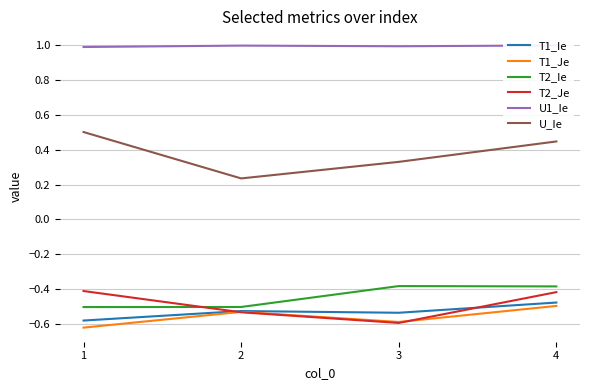

What are all the series names shown in the legend?

T1_Ie, T1_Je, T2_Ie, T2_Je, U1_Ie, U_Ie